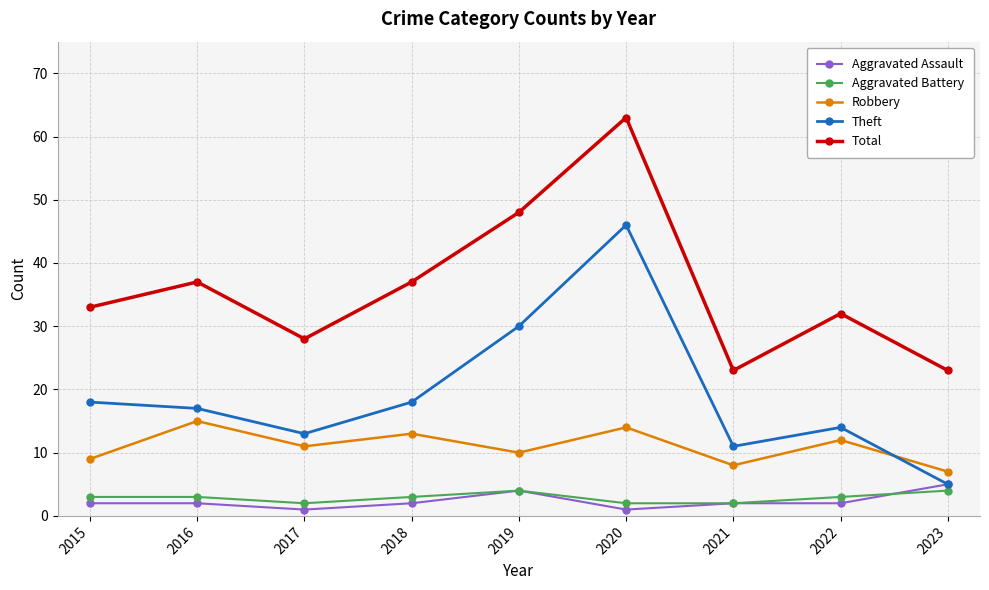

True or false: Theft and Total cross at least once.

False